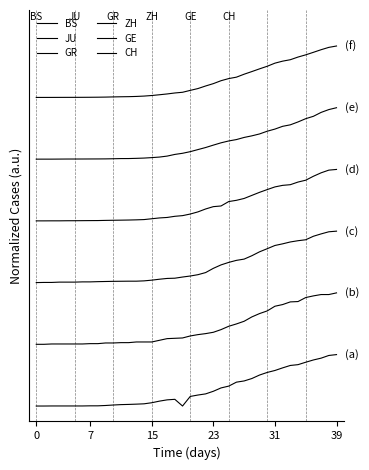

Does the chart display data point markers on the line(s)?

No